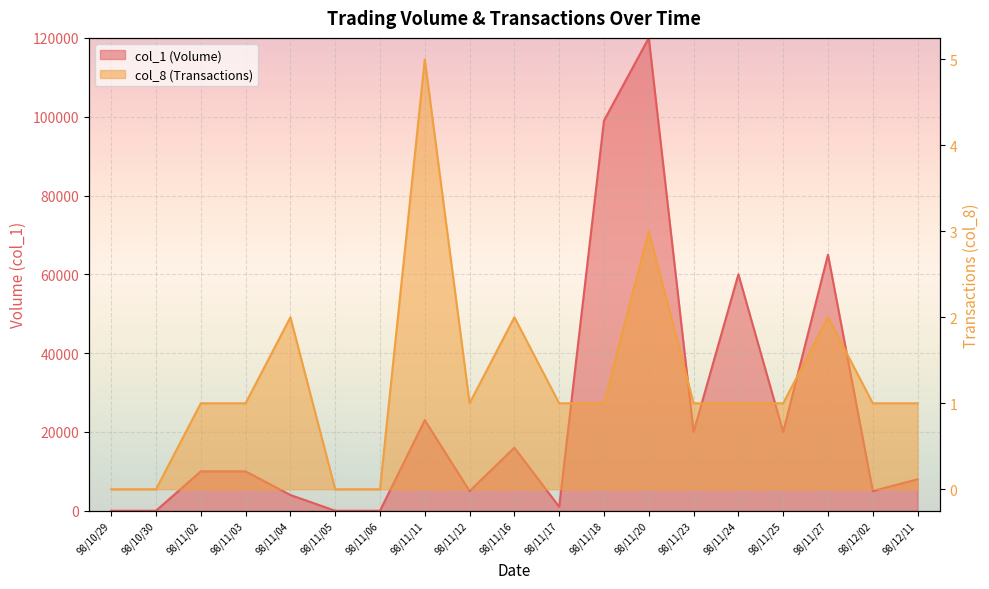

Reading left to right, what are all the values shown in this chart?

col_1 (Volume): 98/10/29=0	98/10/30=0	98/11/02=10000	98/11/03=10000	98/11/04=4000	98/11/05=0	98/11/06=0	98/11/11=23000	98/11/12=5000	98/11/16=16000	98/11/17=1000	98/11/18=99000	98/11/20=120000	98/11/23=20000	98/11/24=60000	98/11/25=20000	98/11/27=65000	98/12/02=5000	98/12/11=8000
col_8 (Transactions): 98/10/29=0	98/10/30=0	98/11/02=1	98/11/03=1	98/11/04=2	98/11/05=0	98/11/06=0	98/11/11=5	98/11/12=1	98/11/16=2	98/11/17=1	98/11/18=1	98/11/20=3	98/11/23=1	98/11/24=1	98/11/25=1	98/11/27=2	98/12/02=1	98/12/11=1